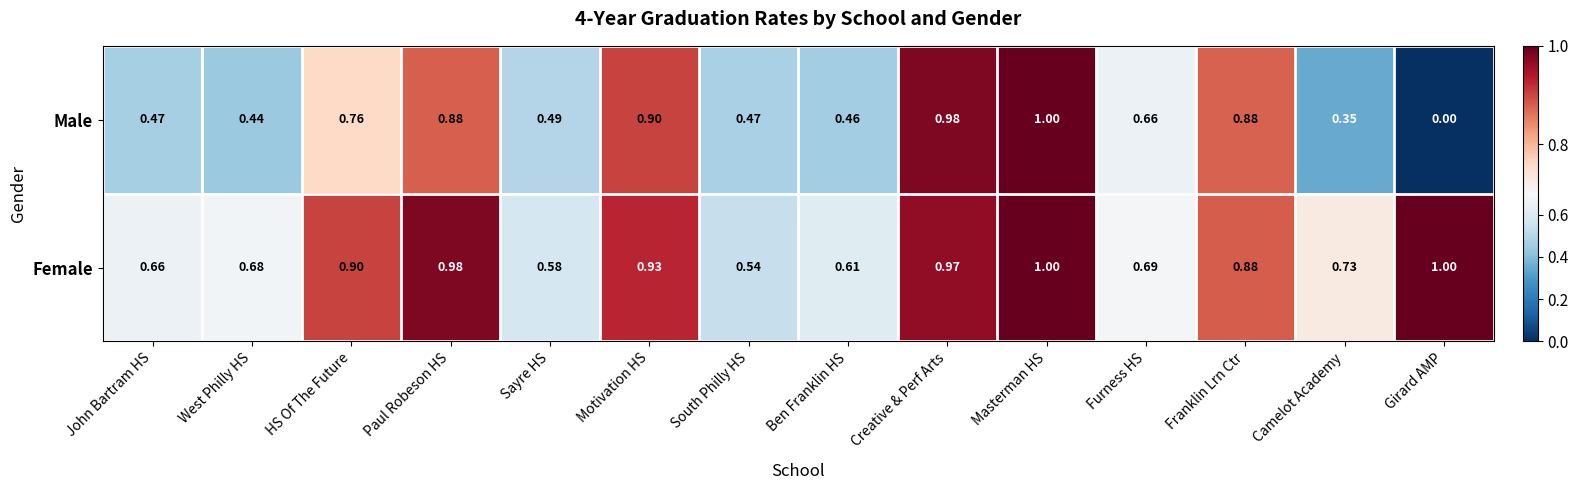

Where is Female nearest to the value 0?

South Philly HS